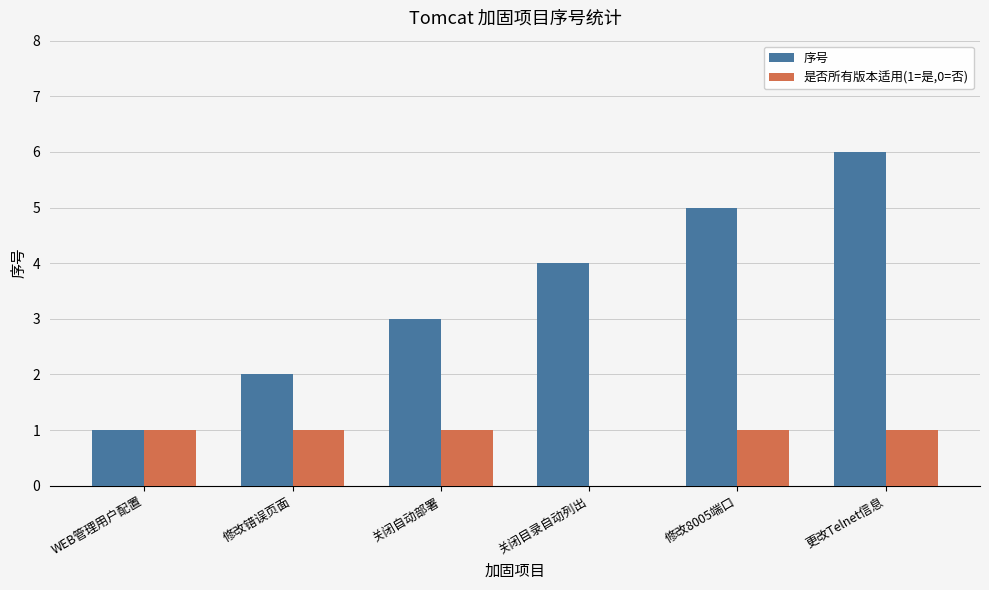

Reading left to right, extract all data points from this chart.

序号: 1	2	3	4	5	6
是否所有版本适用(1=是,0=否): 1	1	1	0	1	1